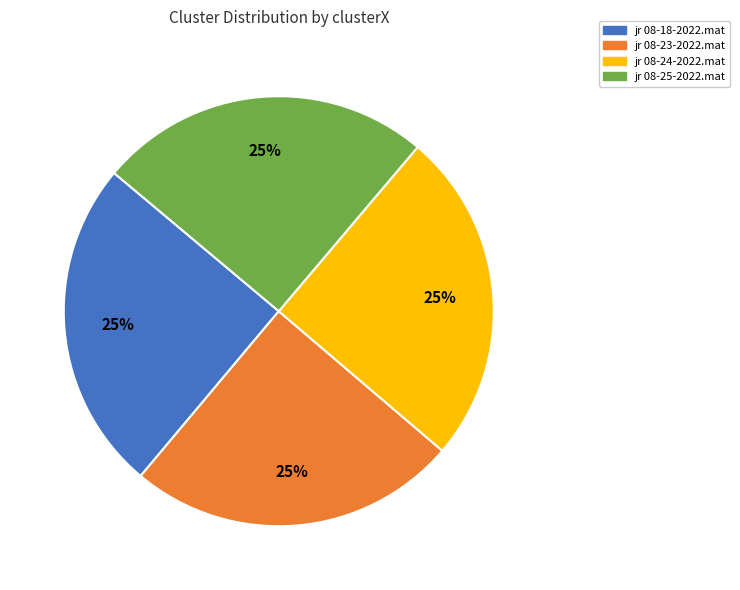

To the nearest percent, what is the combined percentage of jr 08-18-2022.mat and jr 08-24-2022.mat?

50%